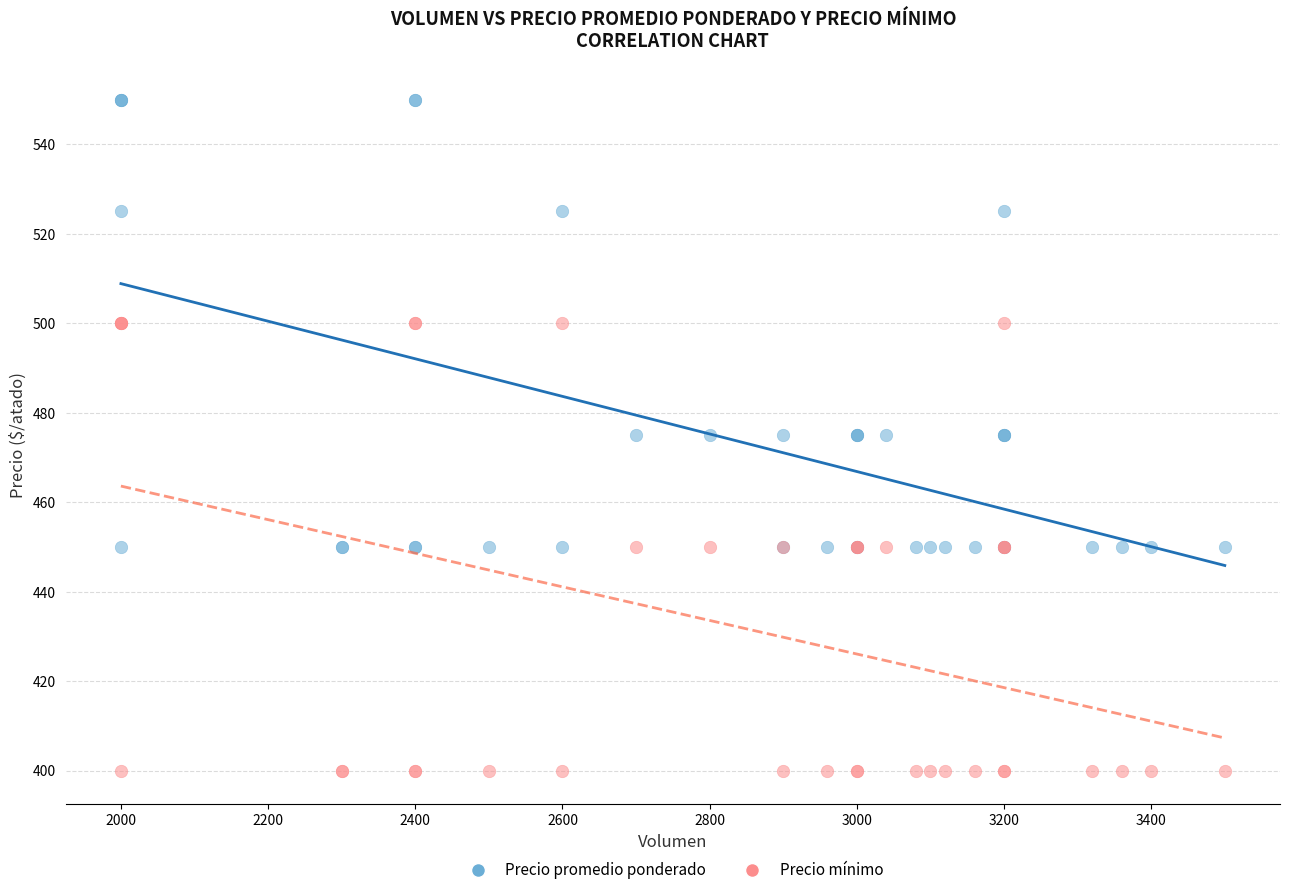

Which series reaches the minimum Y coordinate?

Precio mínimo